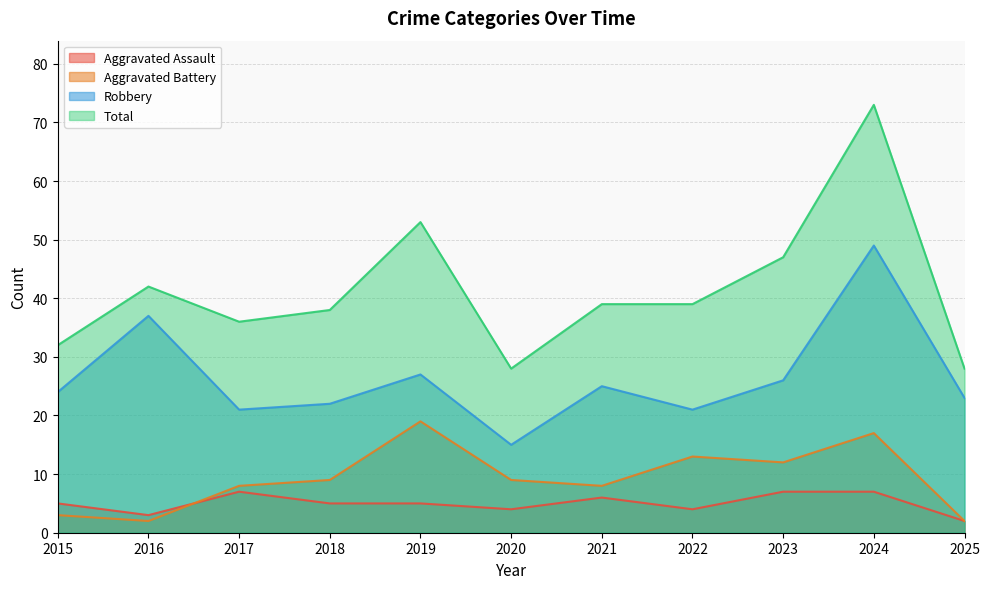

Rank the categories by Aggravated Battery value from lowest to highest.

2016, 2025, 2015, 2017, 2021, 2018, 2020, 2023, 2022, 2024, 2019